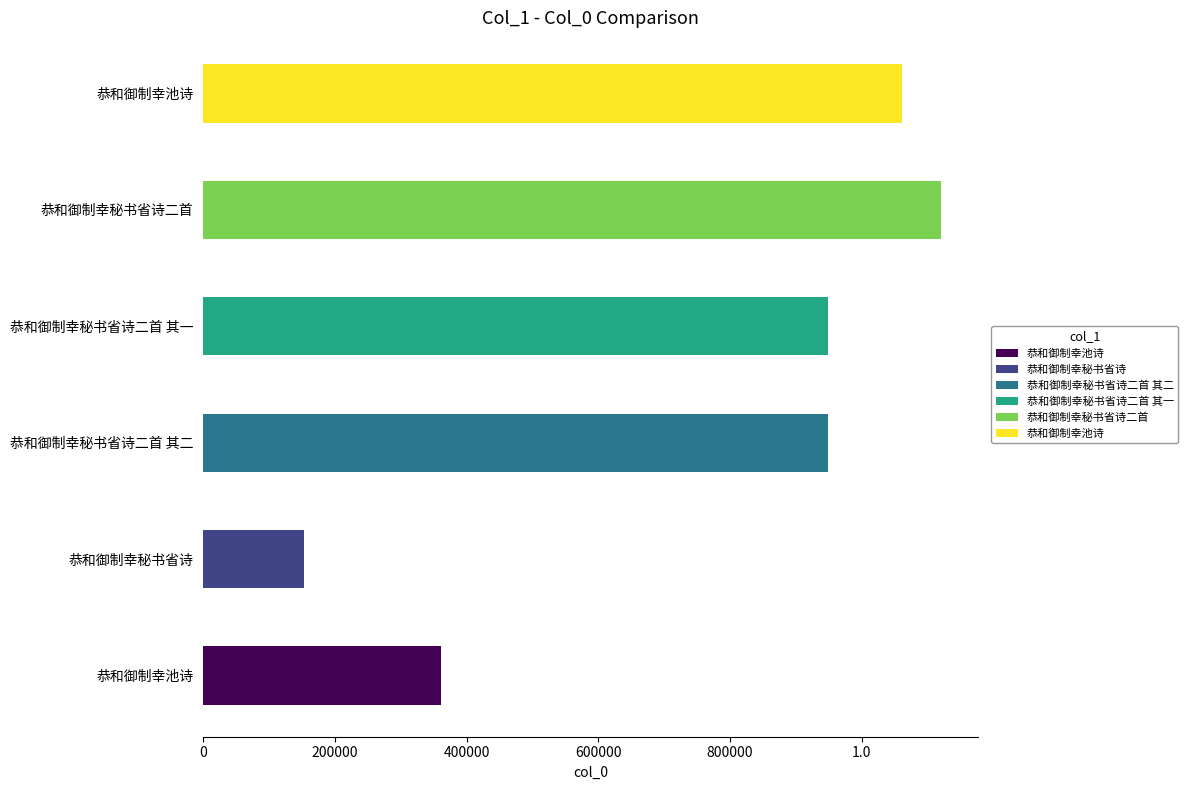

List the labels in order of value, smallest first.

恭和御制幸秘书省诗, 恭和御制幸池诗, 恭和御制幸秘书省诗二首 其二, 恭和御制幸秘书省诗二首 其一, 恭和御制幸池诗, 恭和御制幸秘书省诗二首